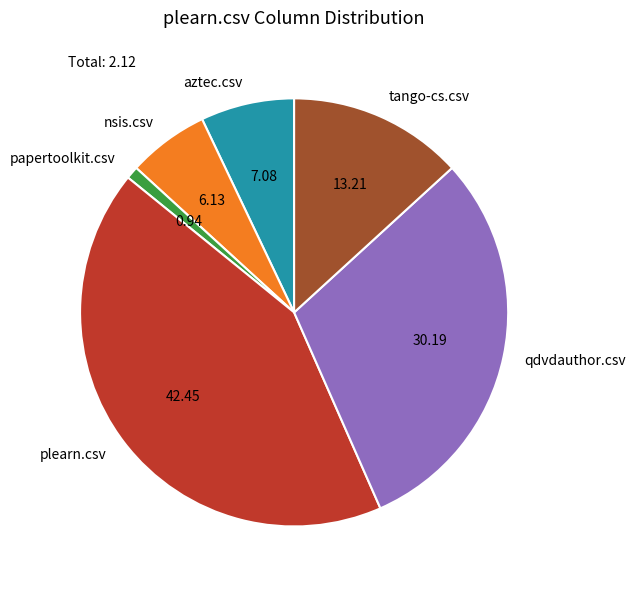

Combined, do nsis.csv and aztec.csv account for over 50%?

No